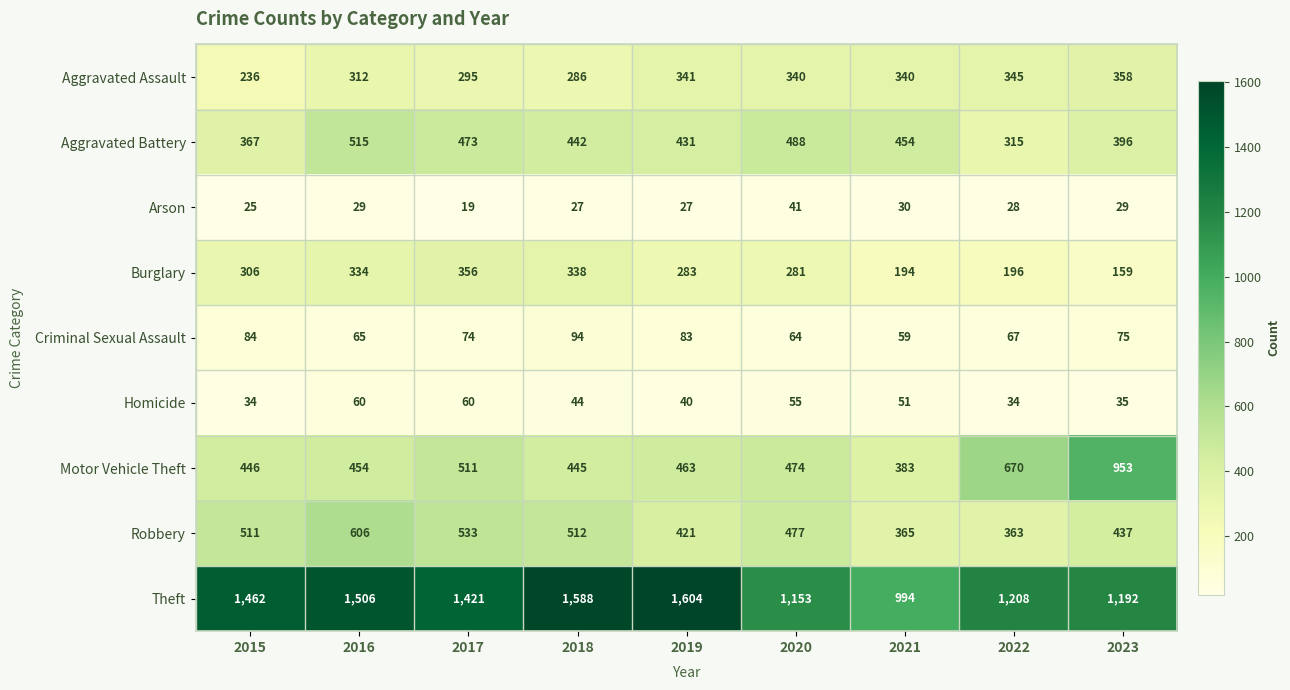

What is the minimum value for Aggravated Battery?

315